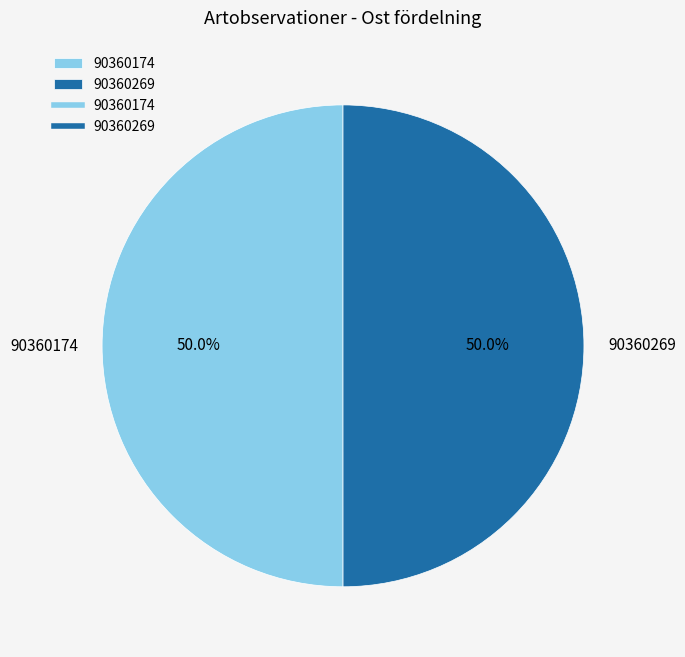

To the nearest percent, what is the average slice percentage?

50%